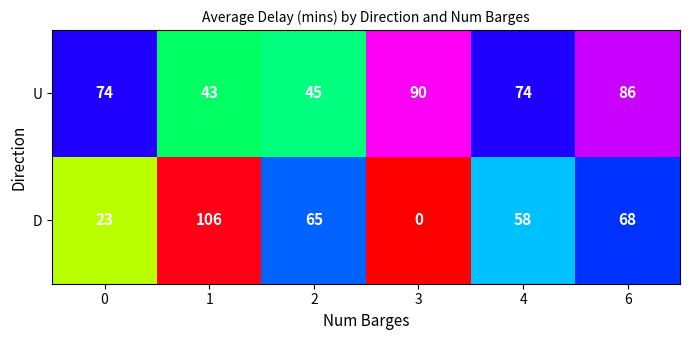

Reading right to left, transcribe all the data shown in this chart.

U: 86	74	90	45	43	74
D: 68	58	0	65	106	23